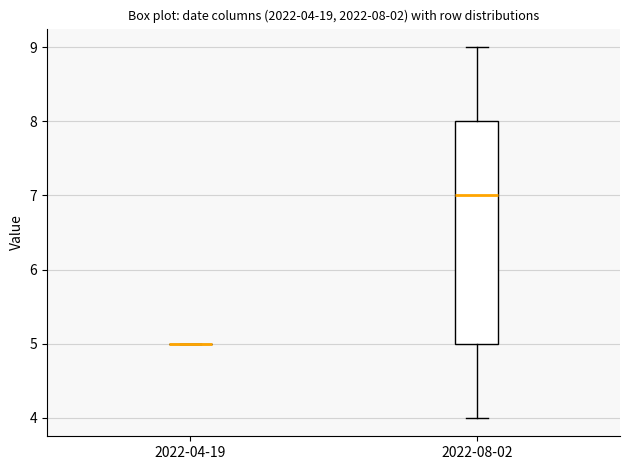

Comparing the boxes themselves (not the whiskers), which one is the tallest?

2022-08-02